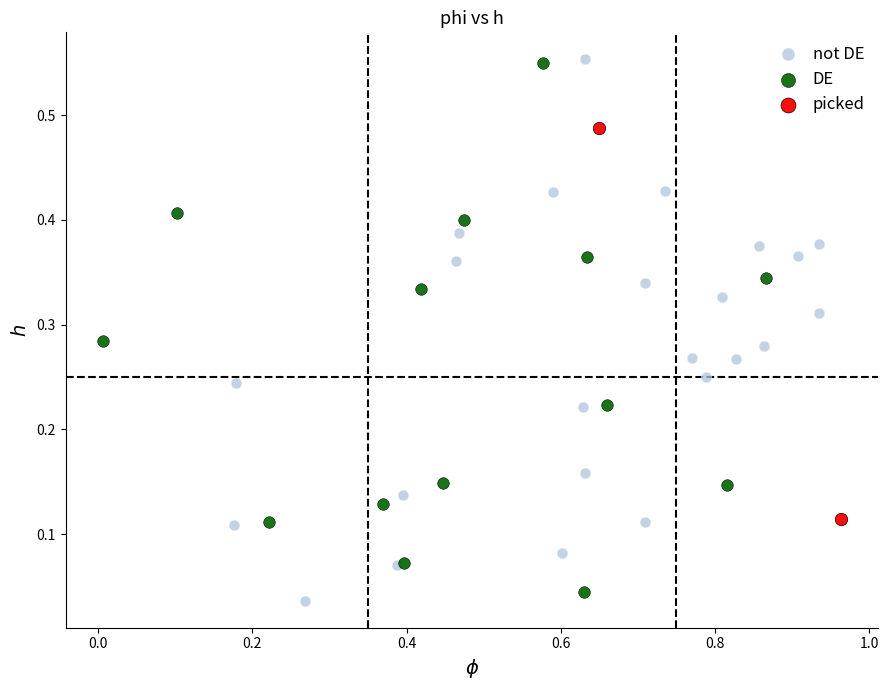

What are all the series names shown in the legend?

not DE, DE, picked